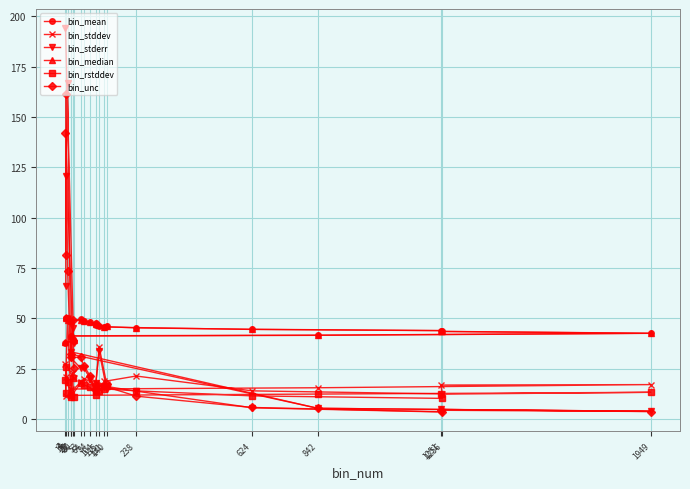

What is the highest value of the bin_stddev series?

50.1